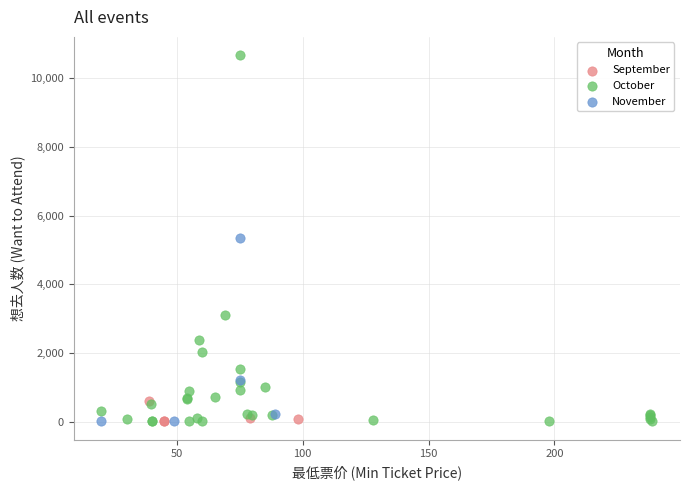

Which series has the largest Y range (max minus min)?

October